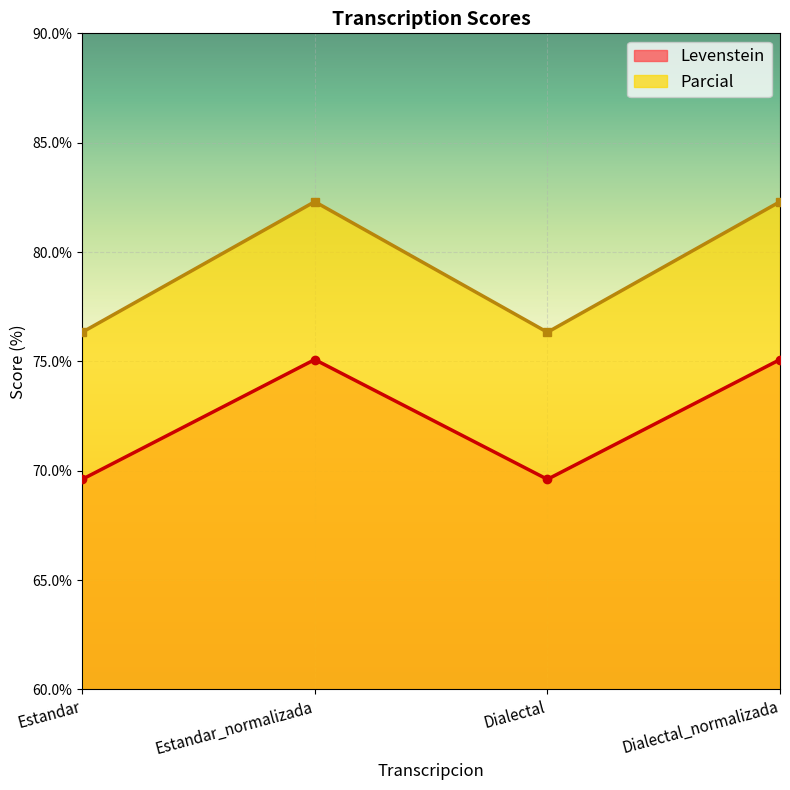

At which category is the sum across all series the highest?

Estandar_normalizada